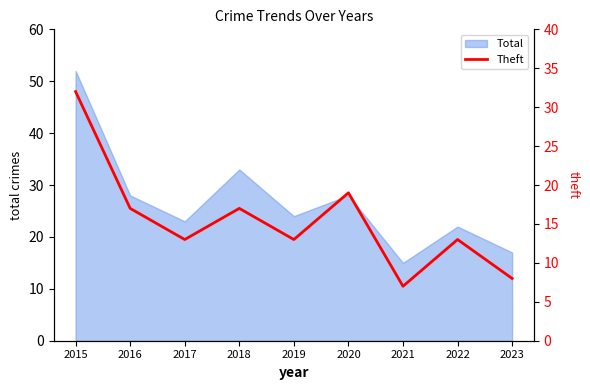

What is the value of the 9th point from the left?

8